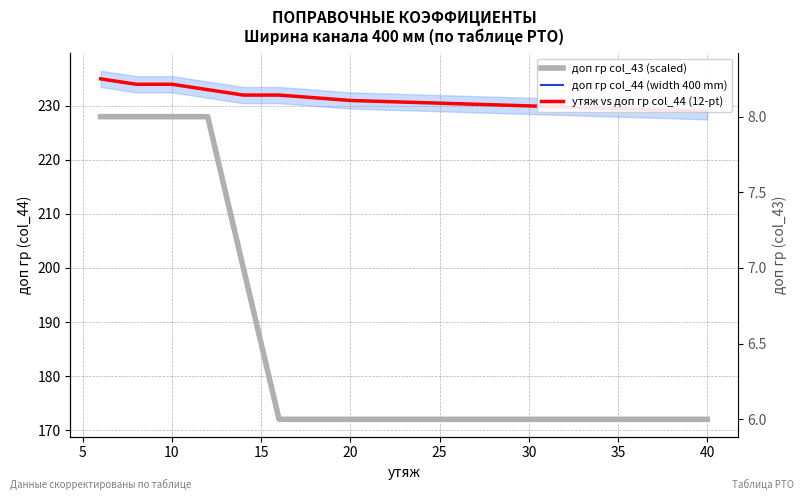

What is the average value of the доп гр col_44 (width 400 mm) series?

232